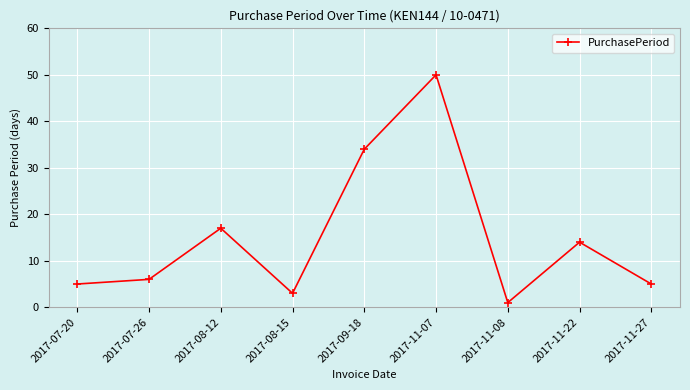

The value at 2017-08-12 is 17. True or false?

True